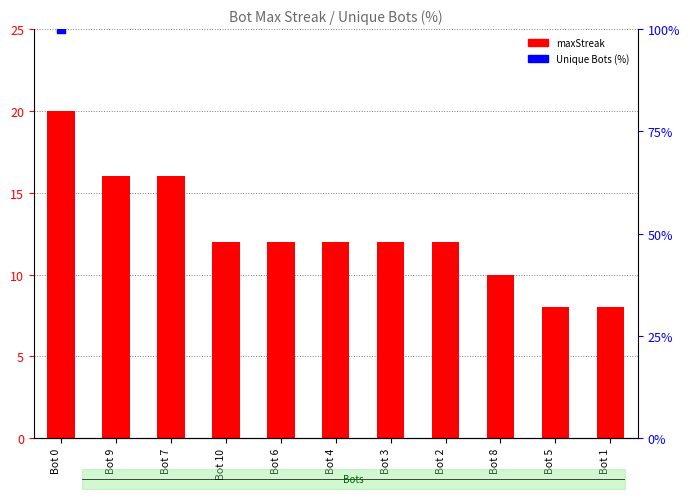

Which has a higher value, Bot 4 or Bot 9?

Bot 9